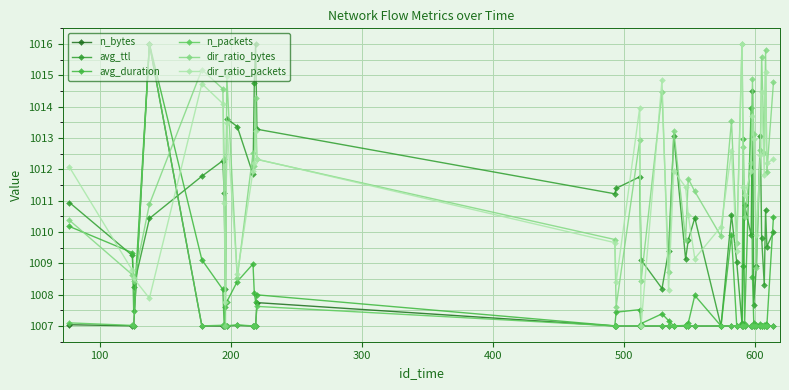

How many lines are shown in the chart?

6